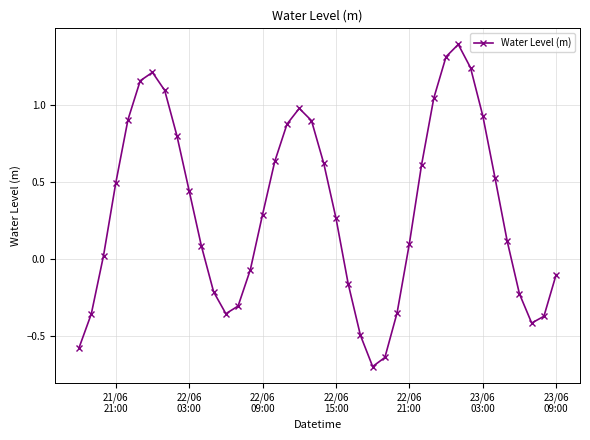

How many negative values are there?

15